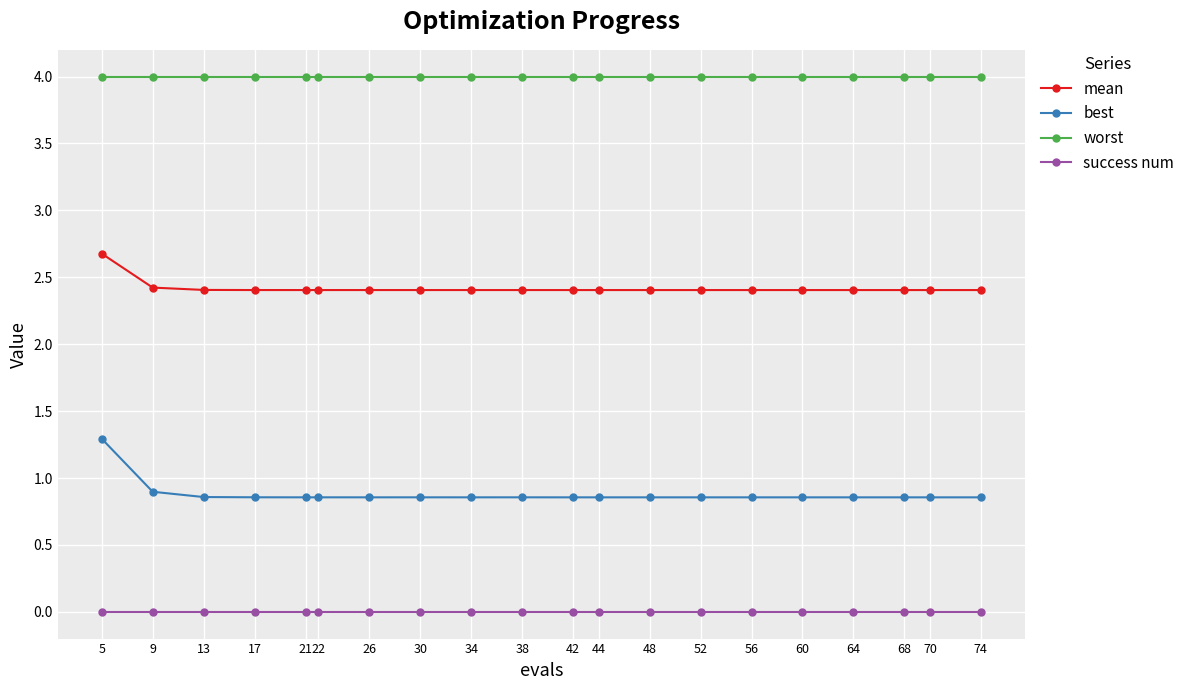

Is it true that success num equals 0.0 at 13?

True